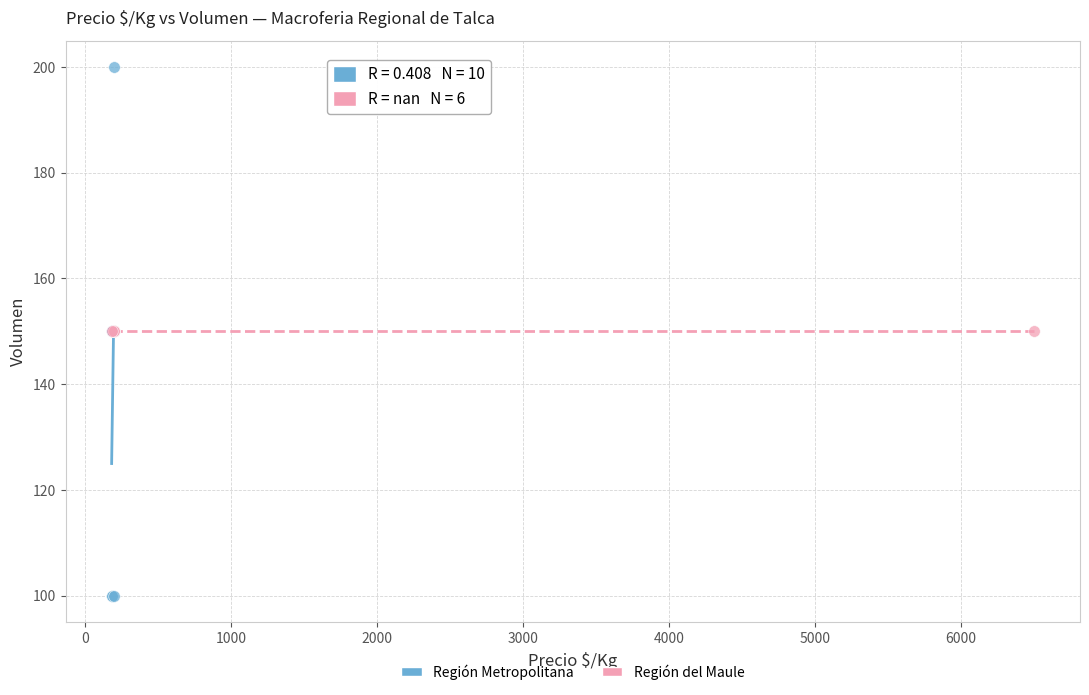

Which series reaches the minimum Y coordinate?

Región Metropolitana